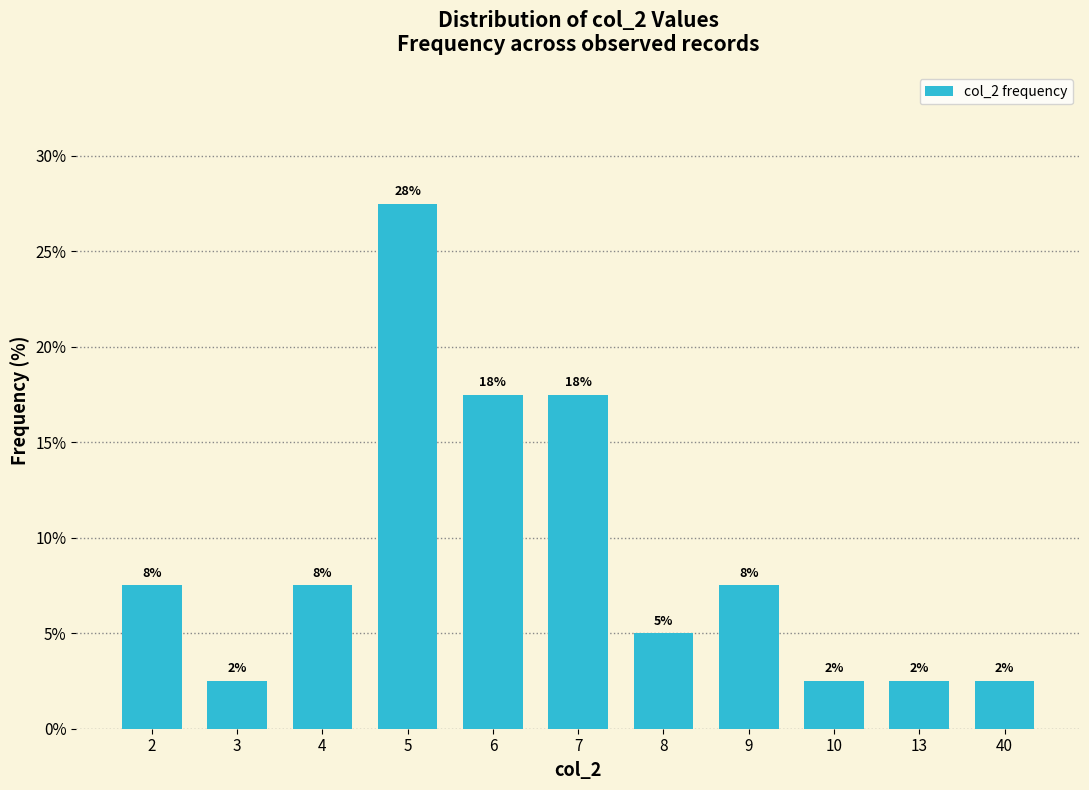

Rank the categories by value from lowest to highest.

3, 10, 13, 40, 8, 2, 4, 9, 6, 7, 5